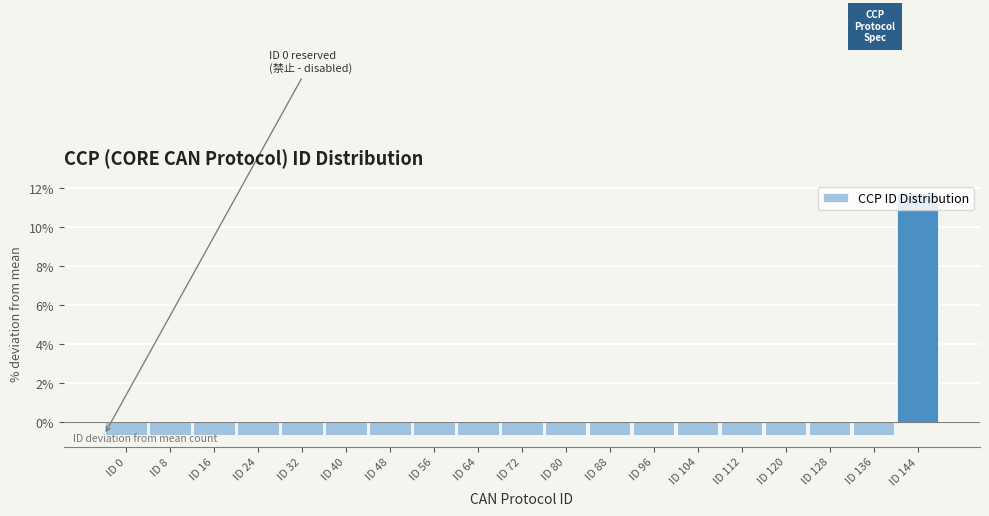

At which label does the data first exceed 0?

ID 144